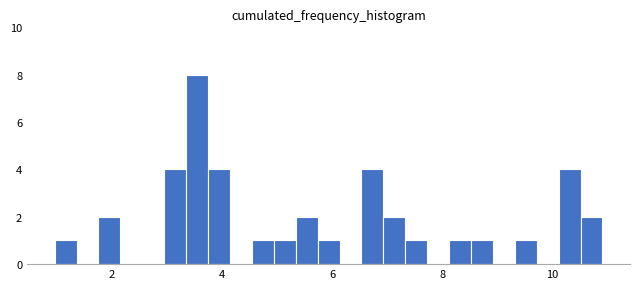

Read against the x-axis, roughly where is the centre of the tallest bar?

3.6